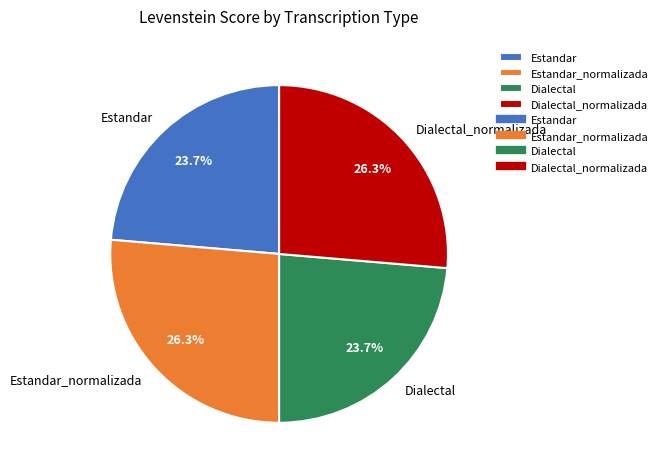

Does any single category account for the majority?

No